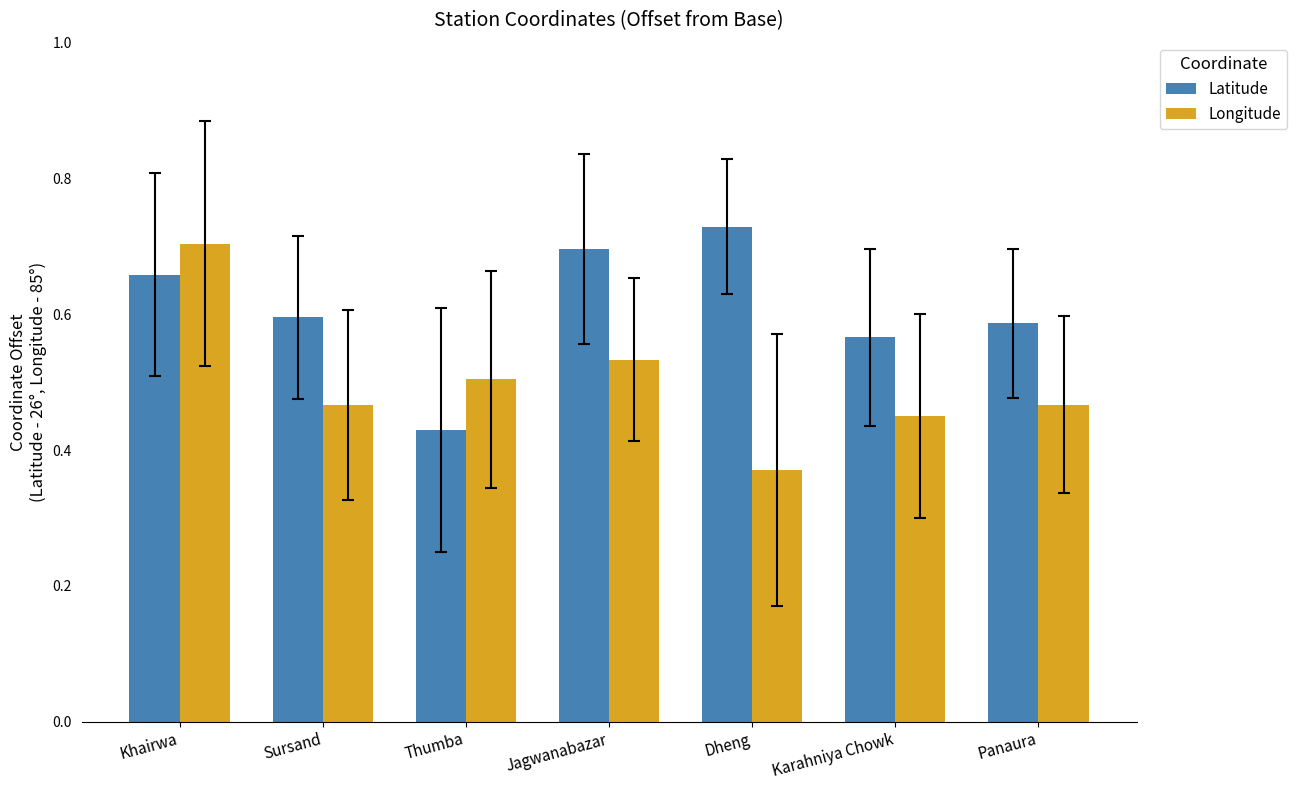

What are all the series names shown in the legend?

Latitude, Longitude